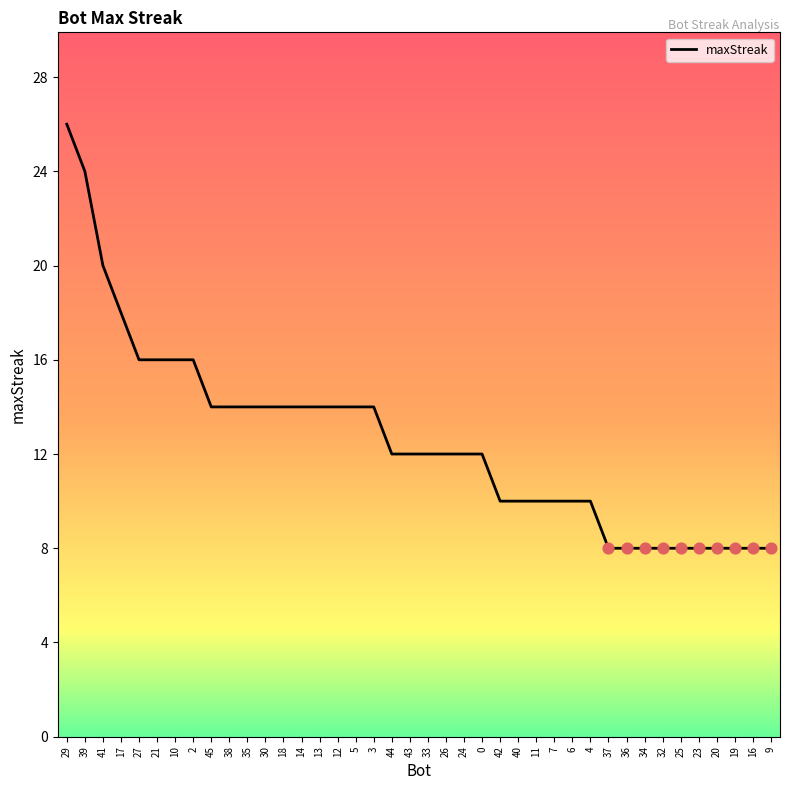

Between 40 and 25, which is larger?

40